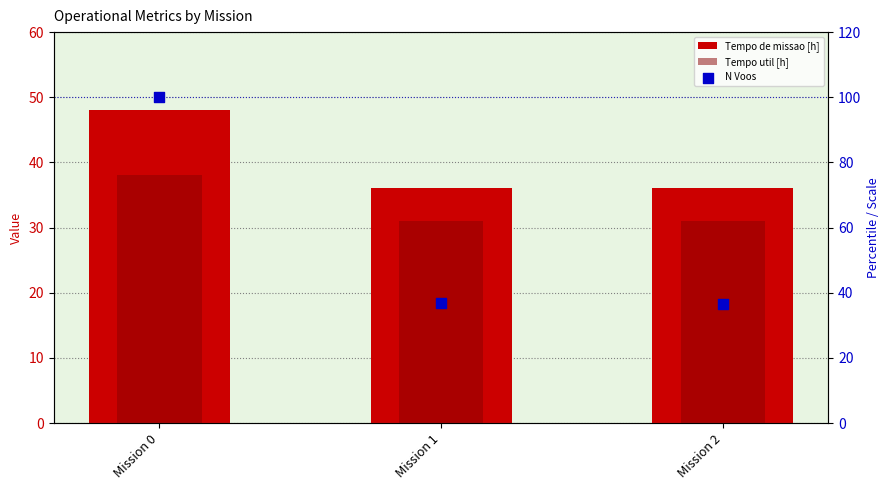

Which series has the largest Y range (max minus min)?

N Voos